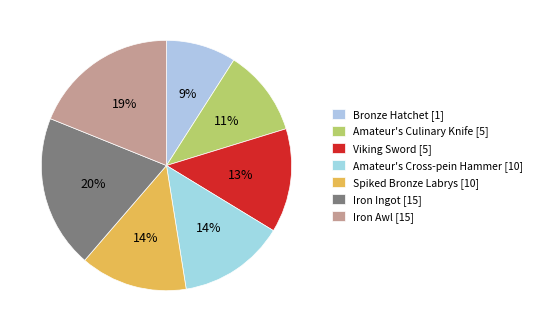

What percentage is NOT represented by Viking Sword [5]?

86.5%